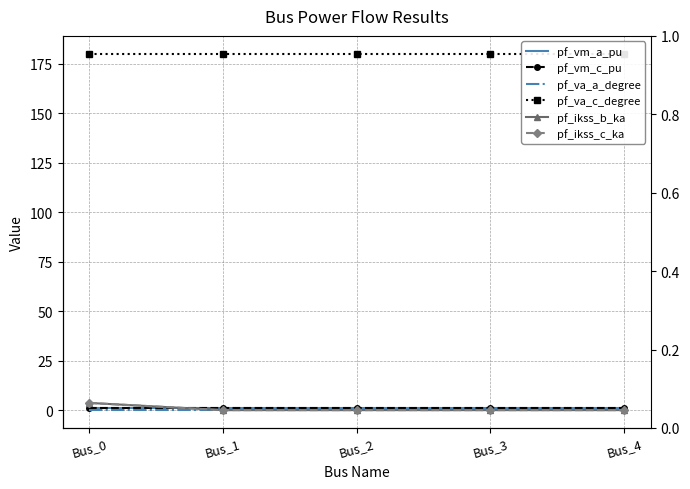

How many data points in pf_ikss_b_ka are above 0?

1